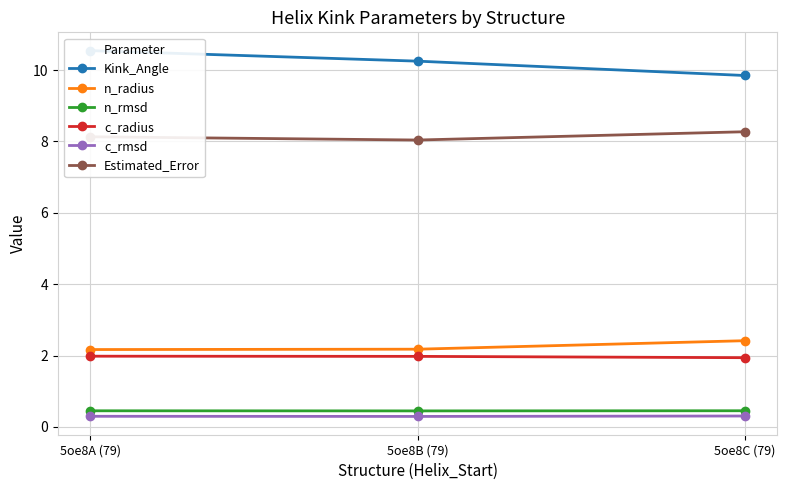

At which label does Estimated_Error reach its peak?

5oe8C (79)